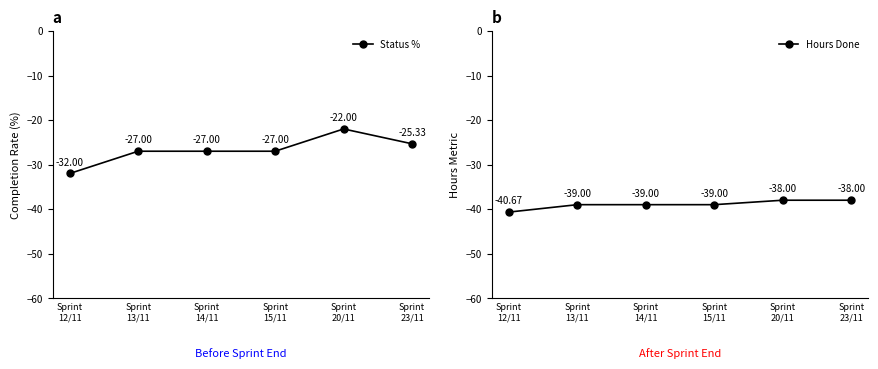

At how many categories does at least one series exceed -27?

2